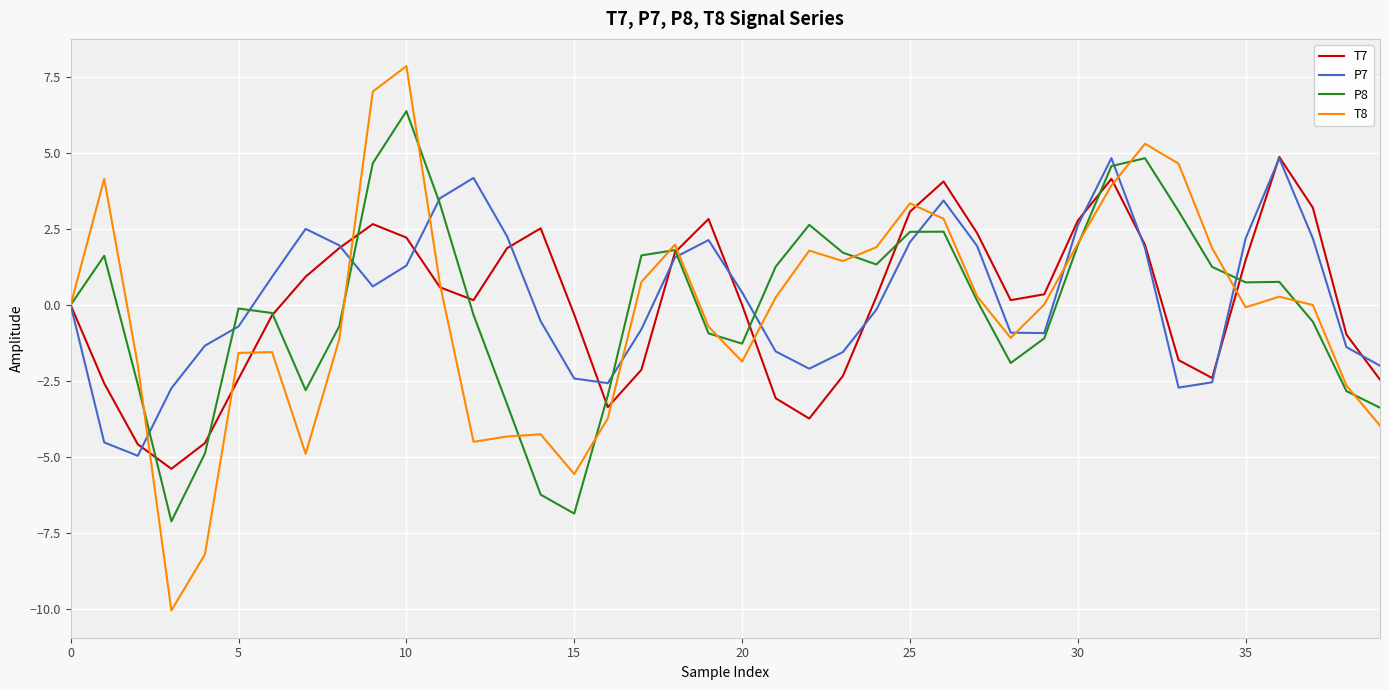

What is the maximum value shown in the chart?

7.9